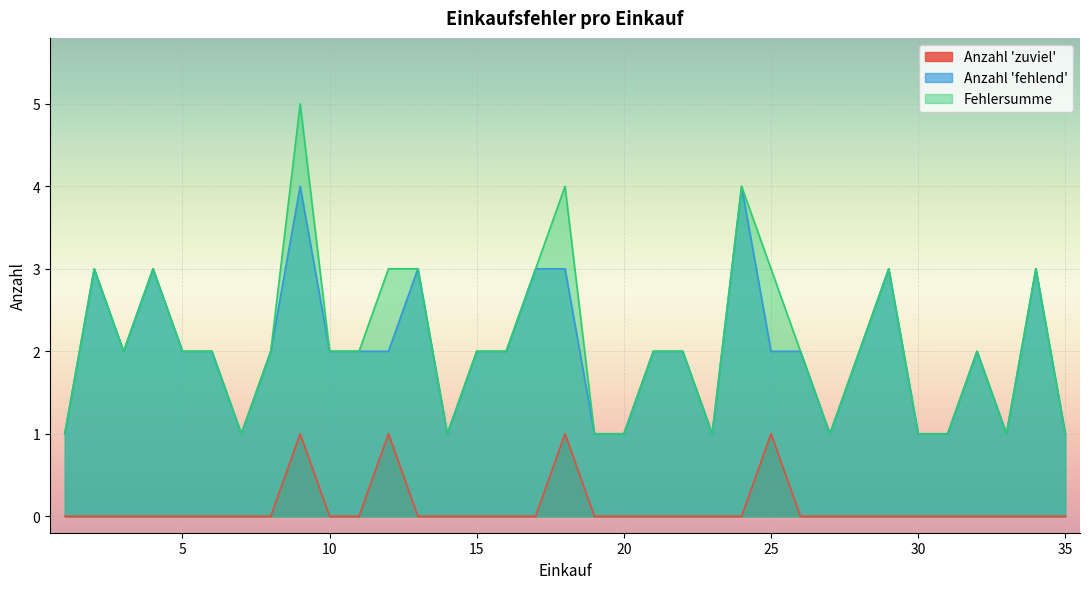

True or false: Anzahl 'zuviel' has more than 0 interior local peaks.

True